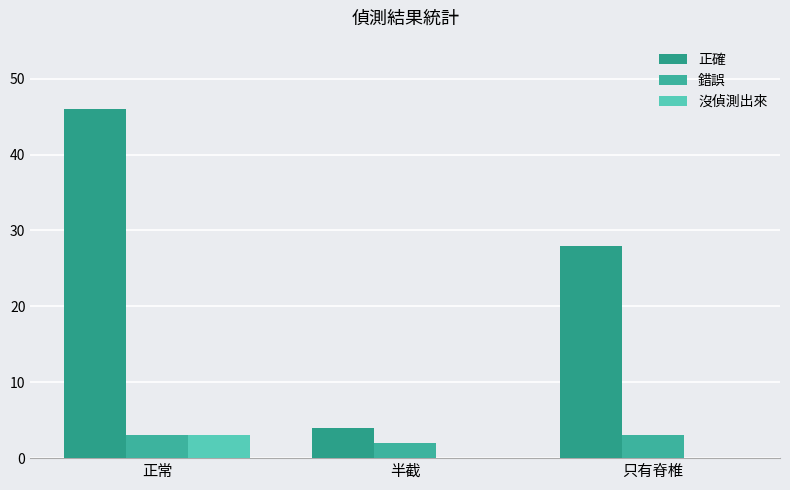

Count the number of data series in this chart.

3